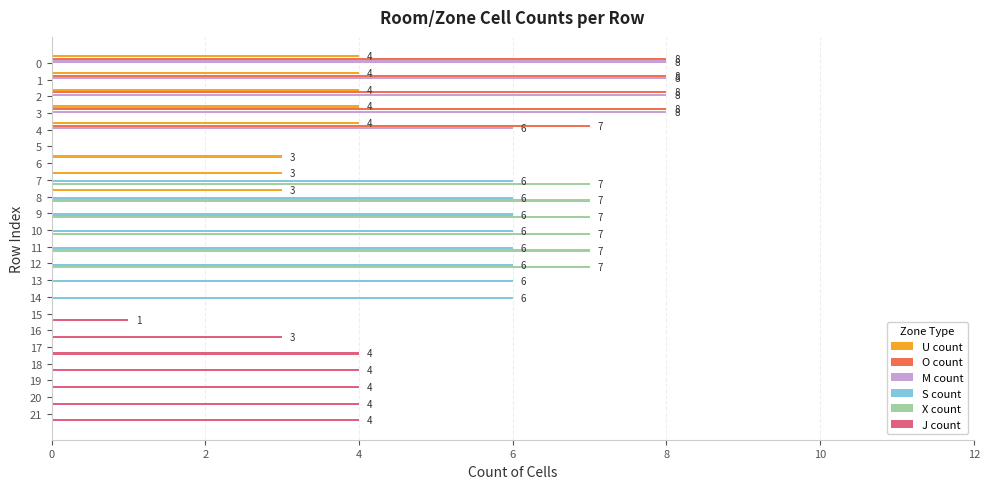

Count the number of data series in this chart.

6